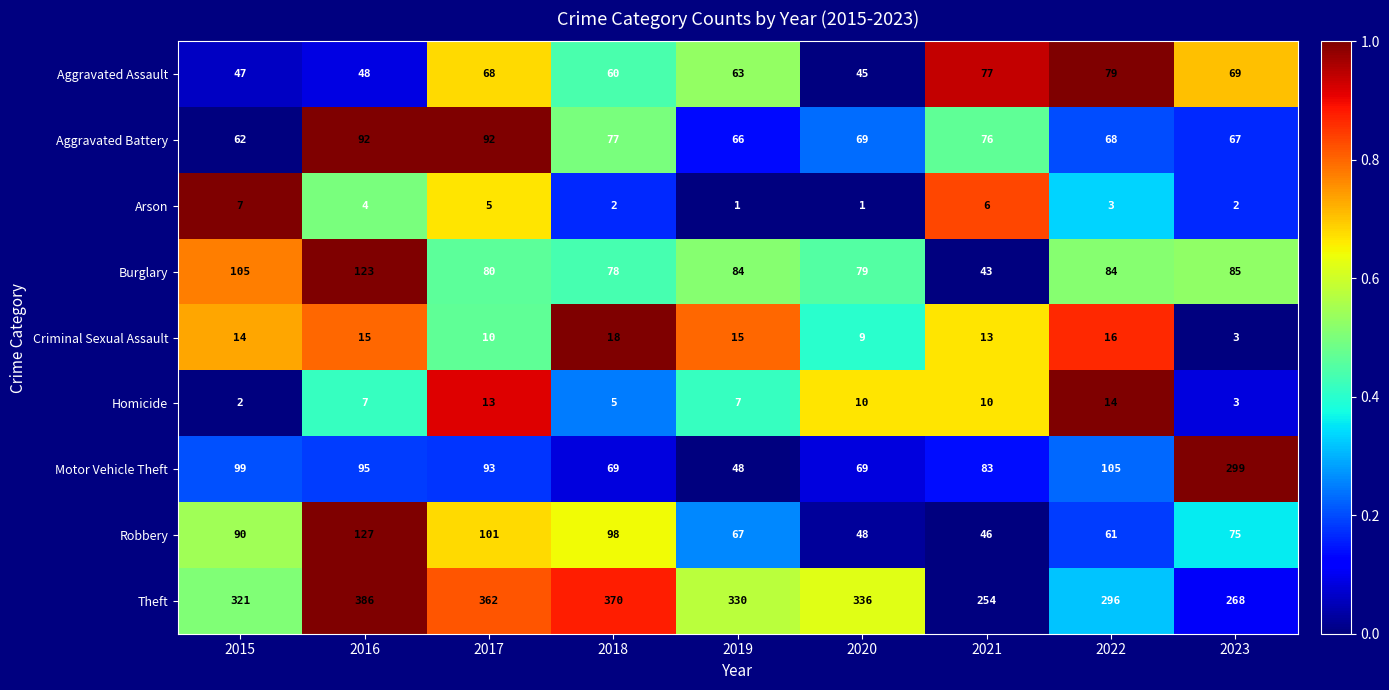

At how many categories does at least one series exceed 168?

9